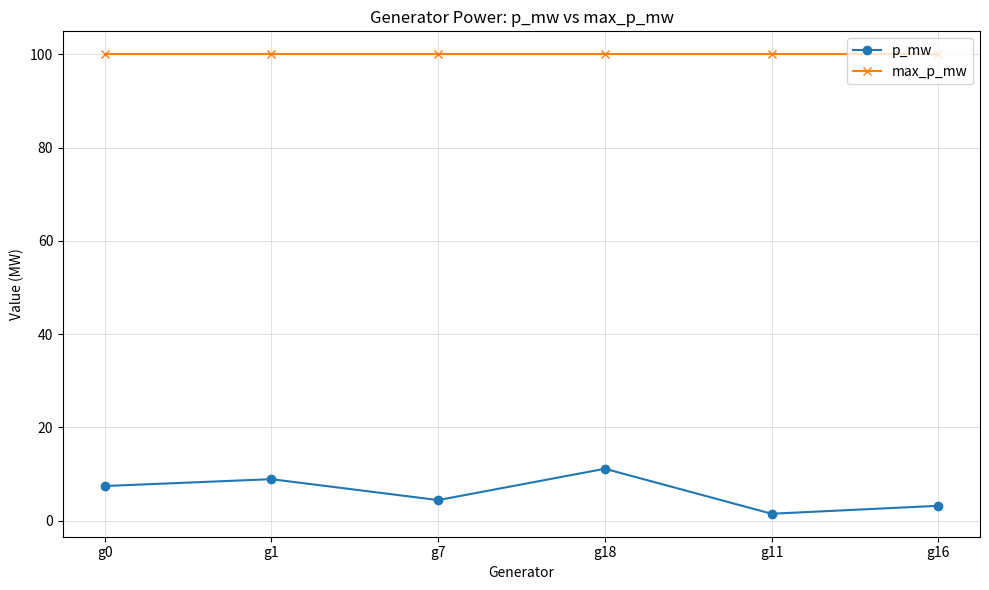

The value of max_p_mw at g16 is 160.0. True or false?

False